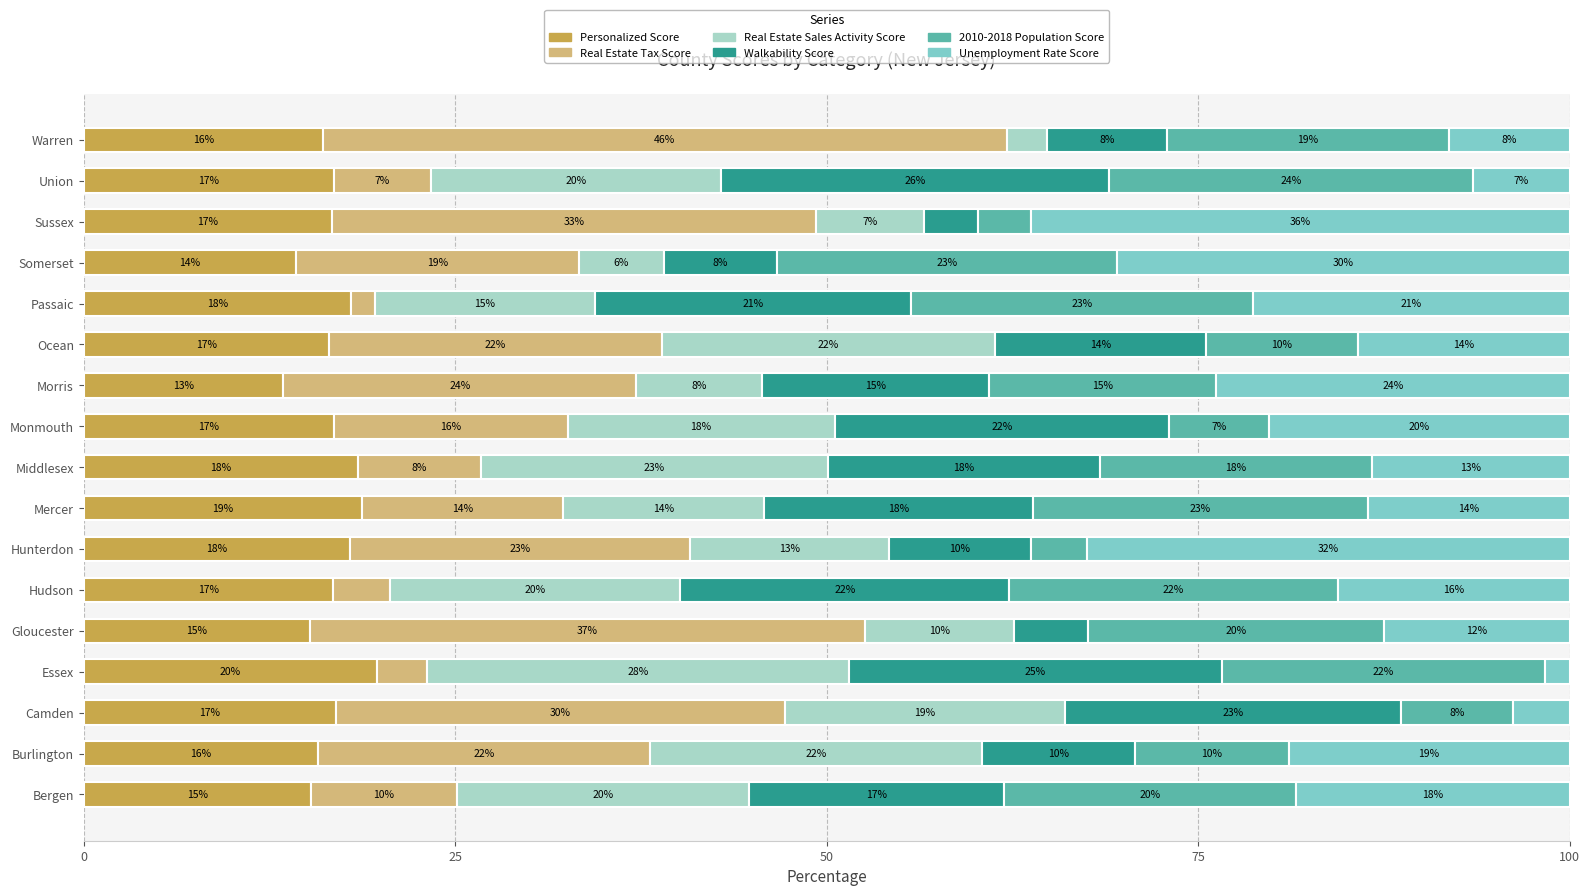

What are all the series names shown in the legend?

Personalized Score, Real Estate Tax Score, Real Estate Sales Activity Score, Walkability Score, 2010-2018 Population Score, Unemployment Rate Score